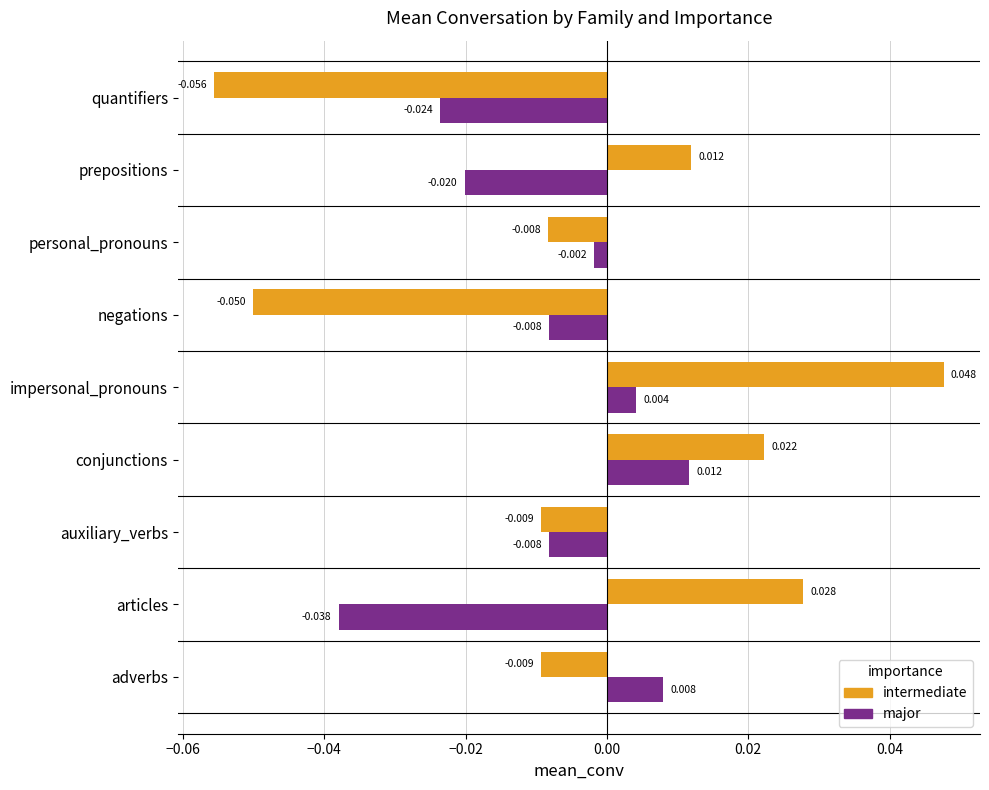

List the series in order of their overall mean, lowest first.

major, intermediate